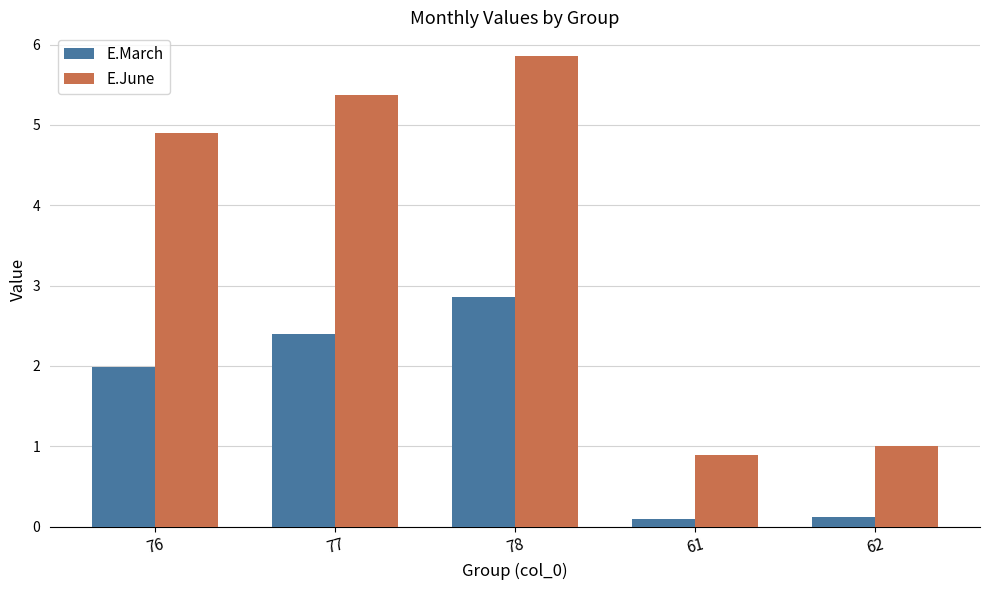

How many groups of bars are there?

5